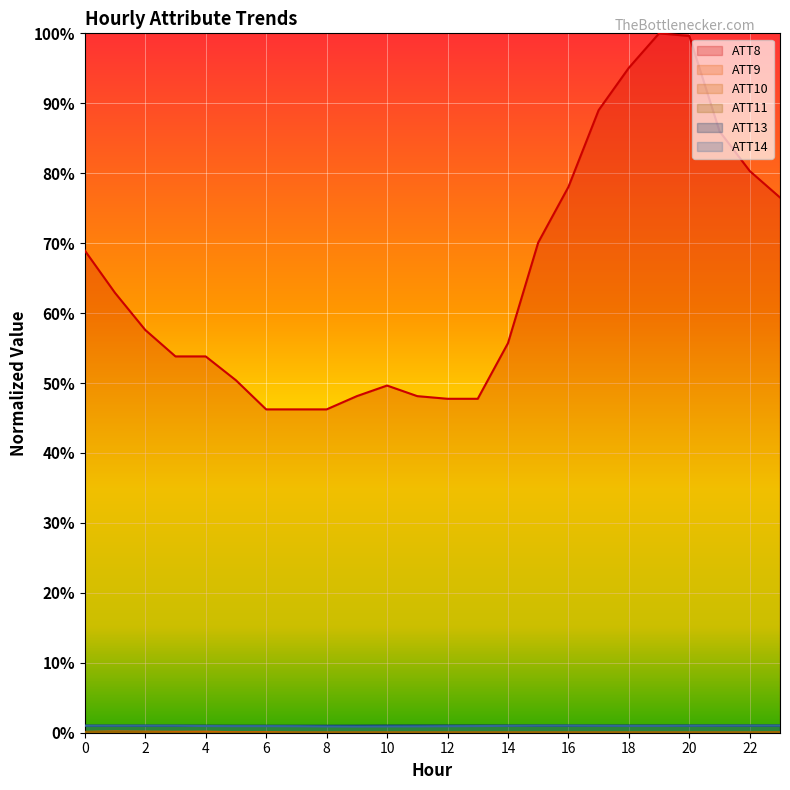

Reading left to right, what are all the values shown in this chart?

ATT8: 0.7	0.6	0.6	0.5	0.5	0.5	0.5	0.5	0.5	0.5	0.5	0.5	0.5	0.5	0.6	0.7	0.8	0.9	1.0	1.0	1.0	0.9	0.8	0.8
ATT9: 0.0	0.0	0.0	0.0	0.0	0.0	0.0	0.0	0.0	0.0	0.0	0.0	0.0	0.0	0.0	0.0	0.0	0.0	0.0	0.0	0.0	0.0	0.0	0.0
ATT10: 0.0	0.0	0.0	0.0	0.0	0.0	0.0	0.0	0.0	0.0	0.0	0.0	0.0	0.0	0.0	0.0	0.0	0.0	0.0	0.0	0.0	0.0	0.0	0.0
ATT11: 0.0	0.0	0.0	0.0	0.0	0.0	0.0	0.0	0.0	0.0	0.0	0.0	0.0	0.0	0.0	0.0	0.0	0.0	0.0	0.0	0.0	0.0	0.0	0.0
ATT13: 0.0	0.0	0.0	0.0	0.0	0.0	0.0	0.0	0.0	0.0	0.0	0.0	0.0	0.0	0.0	0.0	0.0	0.0	0.0	0.0	0.0	0.0	0.0	0.0
ATT14: 0.0	0.0	0.0	0.0	0.0	0.0	0.0	0.0	0.0	0.0	0.0	0.0	0.0	0.0	0.0	0.0	0.0	0.0	0.0	0.0	0.0	0.0	0.0	0.0